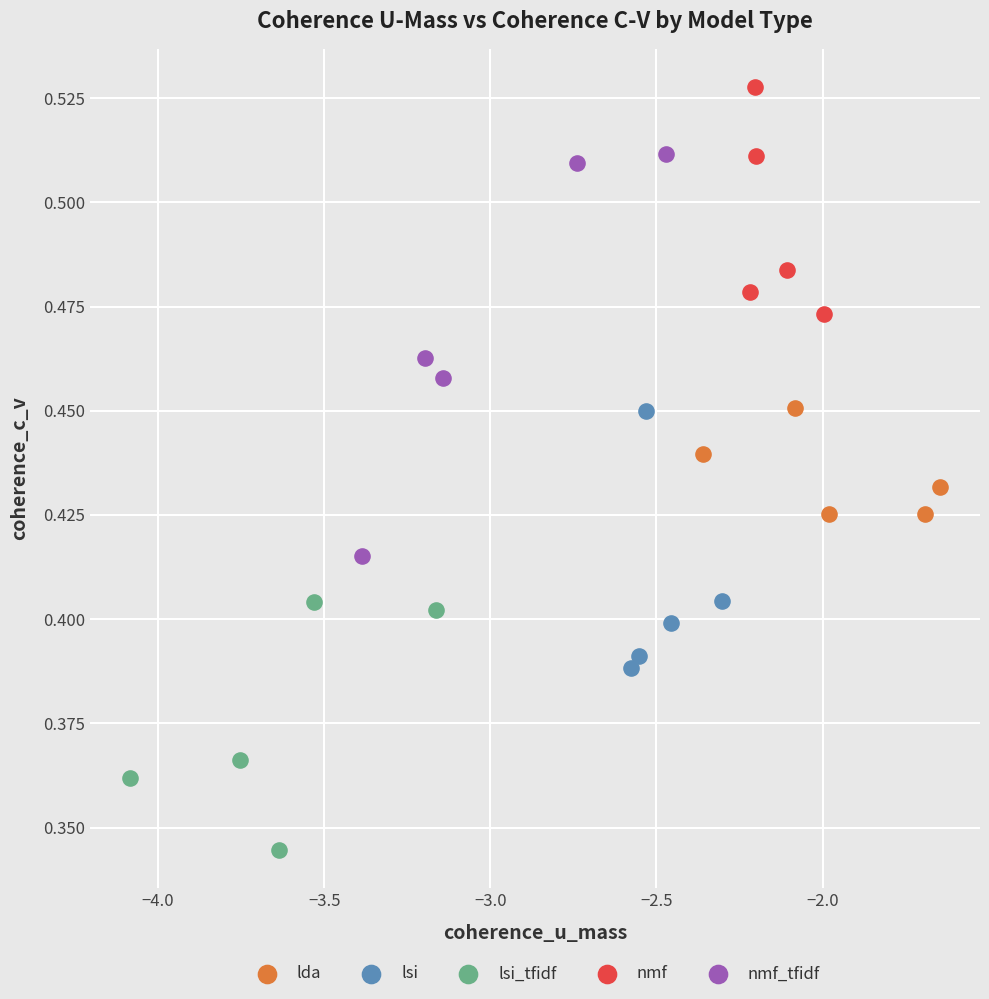

Which series reaches the minimum Y coordinate?

lsi_tfidf